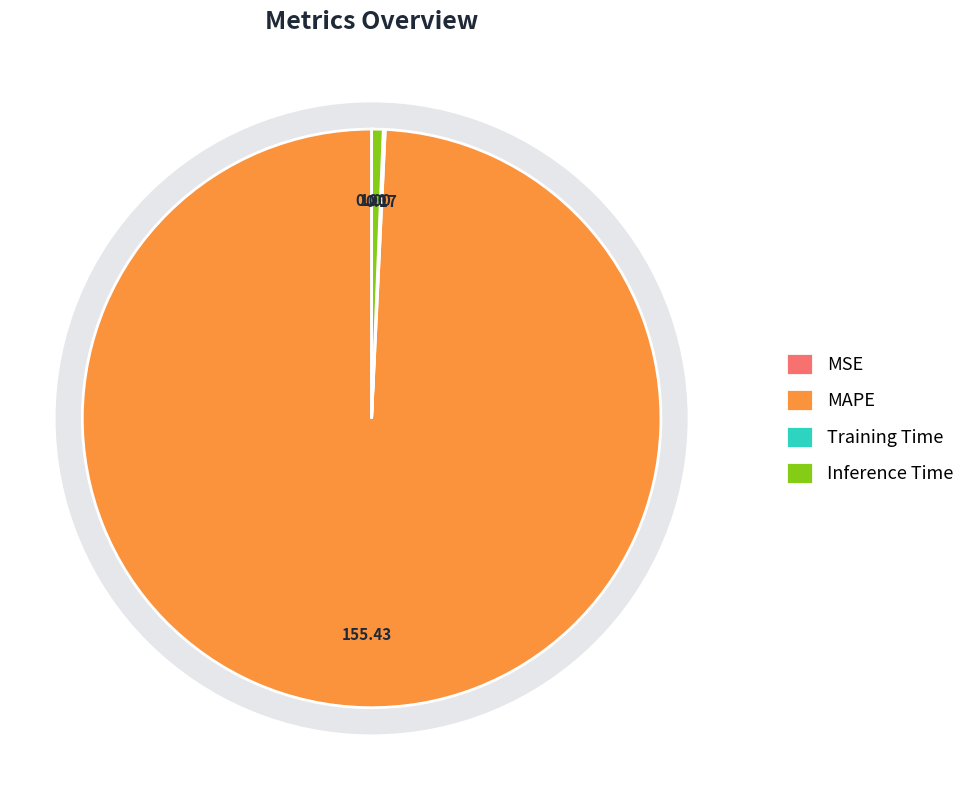

The Inference Time slice represents 1% of the pie. True or false?

True